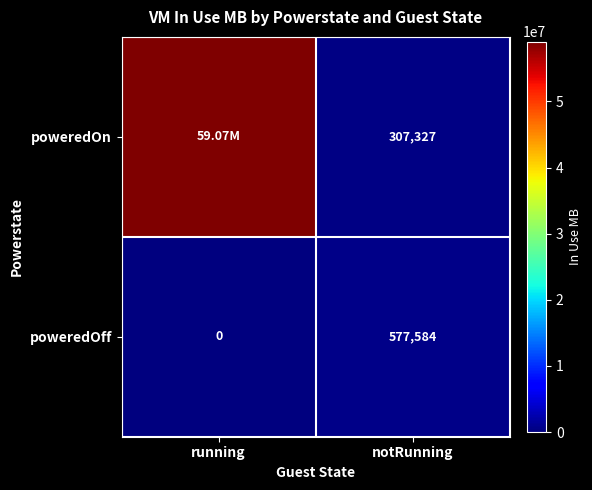

What is the difference between the maximum and minimum values in the poweredOff series?

577584